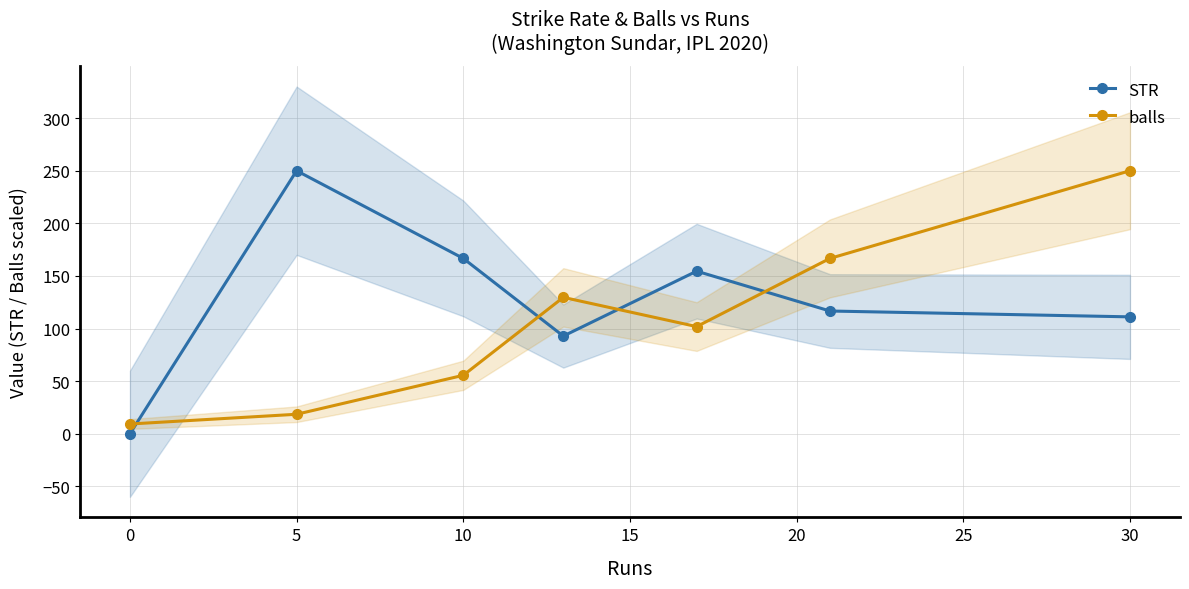

List the series in order of their overall mean, lowest first.

balls, STR